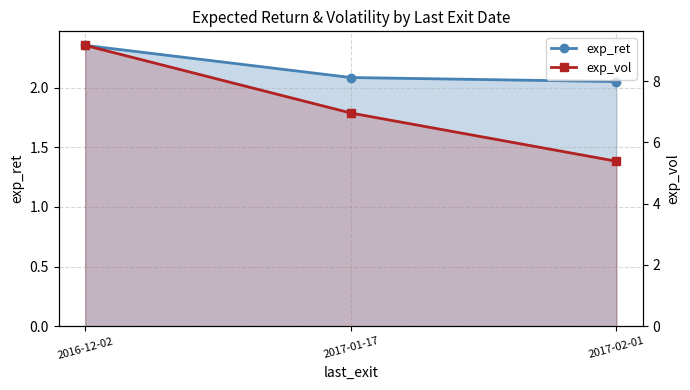

Rank the categories by exp_ret value from lowest to highest.

2017-02-01, 2017-01-17, 2016-12-02